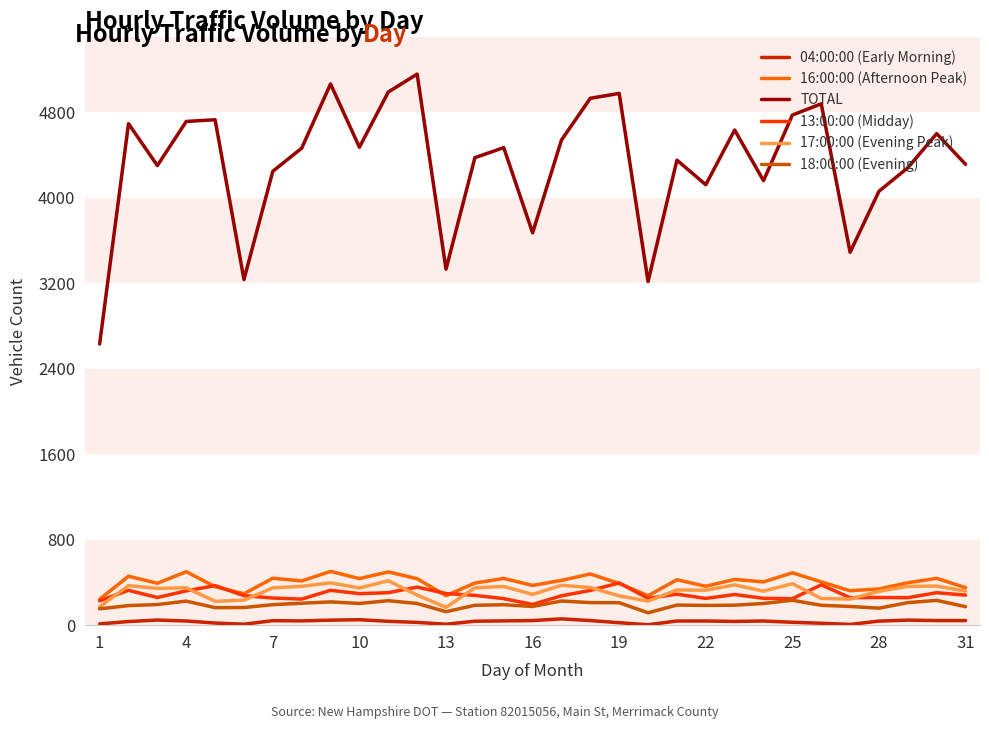

True or false: 17:00:00 (Evening Peak) and 04:00:00 (Early Morning) cross at least once.

False